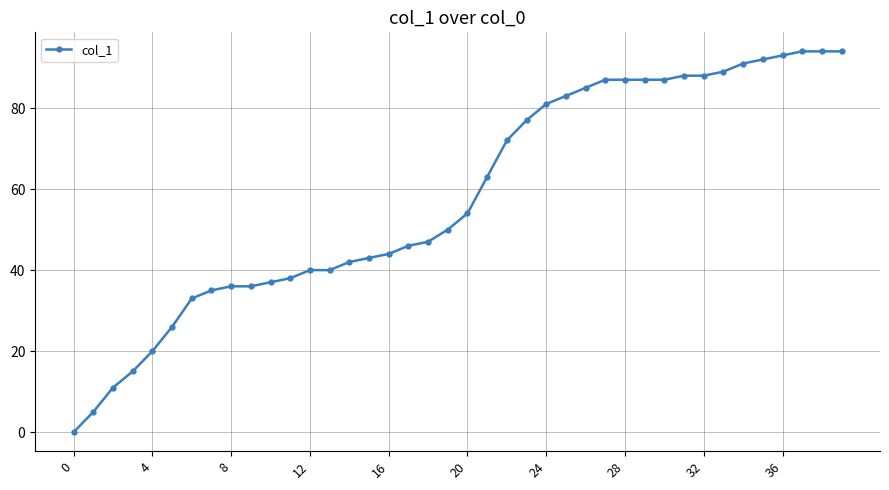

What is the maximum value shown in the chart?

94